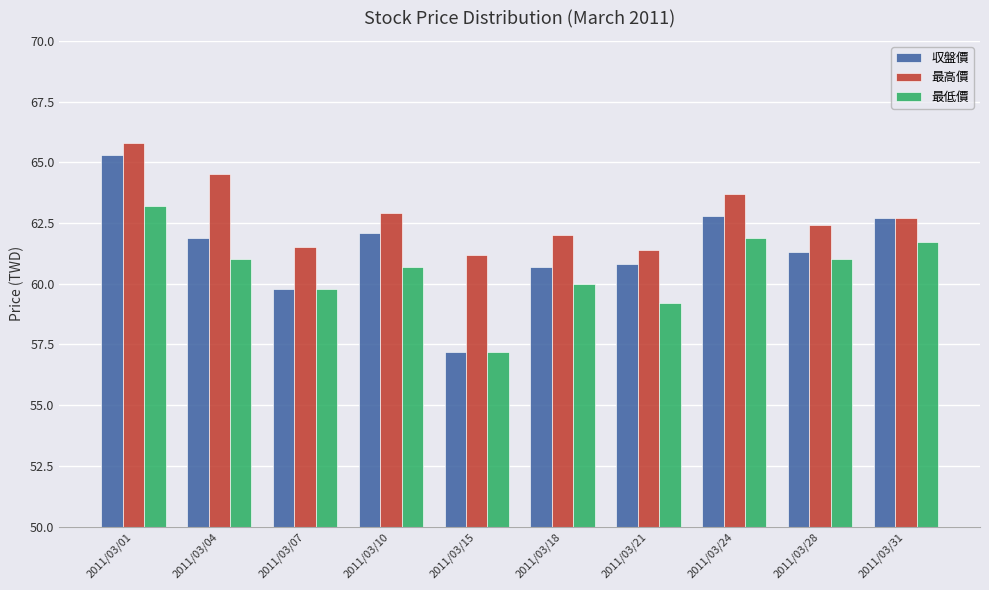

Rank the series by their maximum value, from highest to lowest.

最高價, 収盤價, 最低價